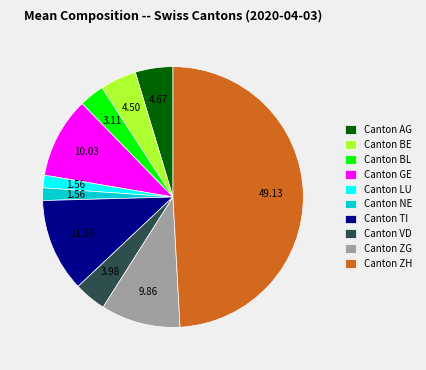

Between Canton GE and Canton BL, which is larger?

Canton GE